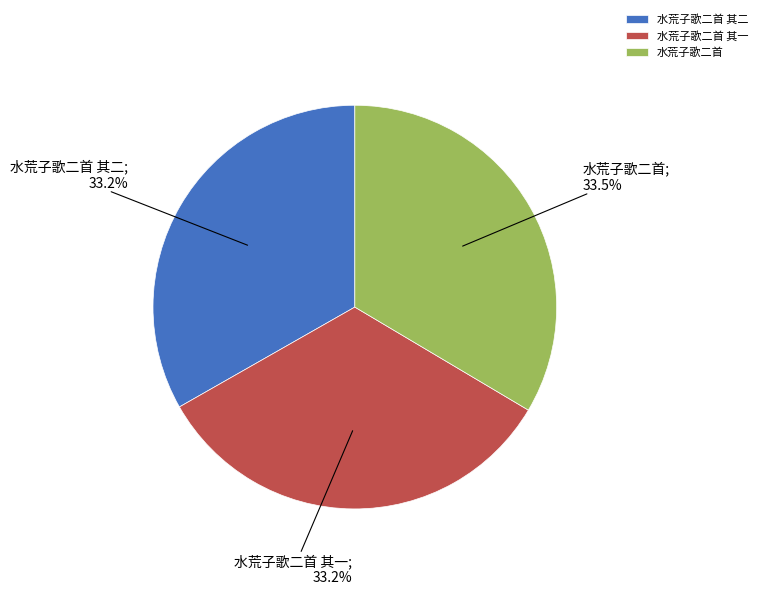

What percentage is NOT represented by 水荒子歌二首?

66.5%